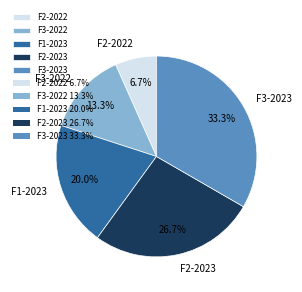

To the nearest percent, what portion does F3-2023 represent?

33%